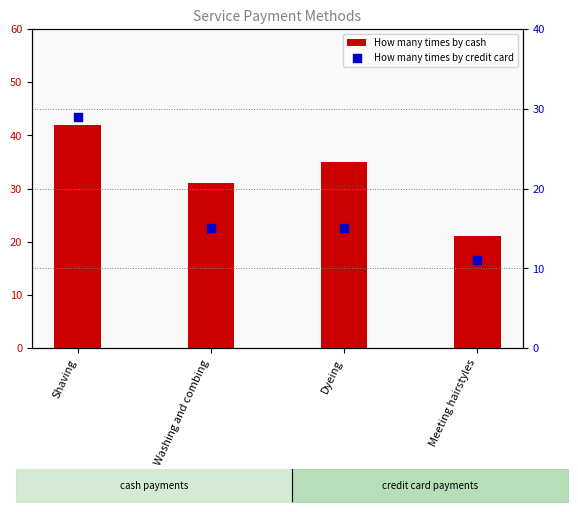

What are all the series names shown in the legend?

How many times by cash, How many times by credit card